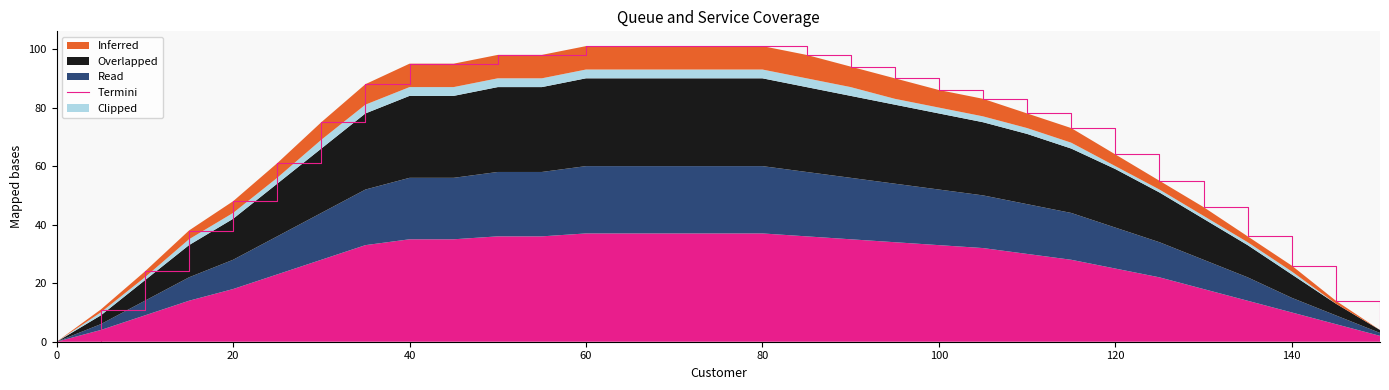

Reading left to right, what are all the values shown in this chart?

0	11	24	38	48	61	75	88	95	95	98	98	101	101	101	101	101	98	94	90	86	83	78	73	64	55	46	36	26	14	4